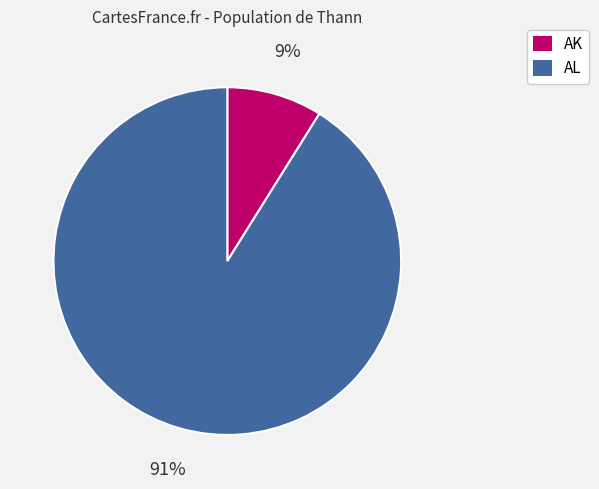

True or false: AK accounts for 3% of the total.

False